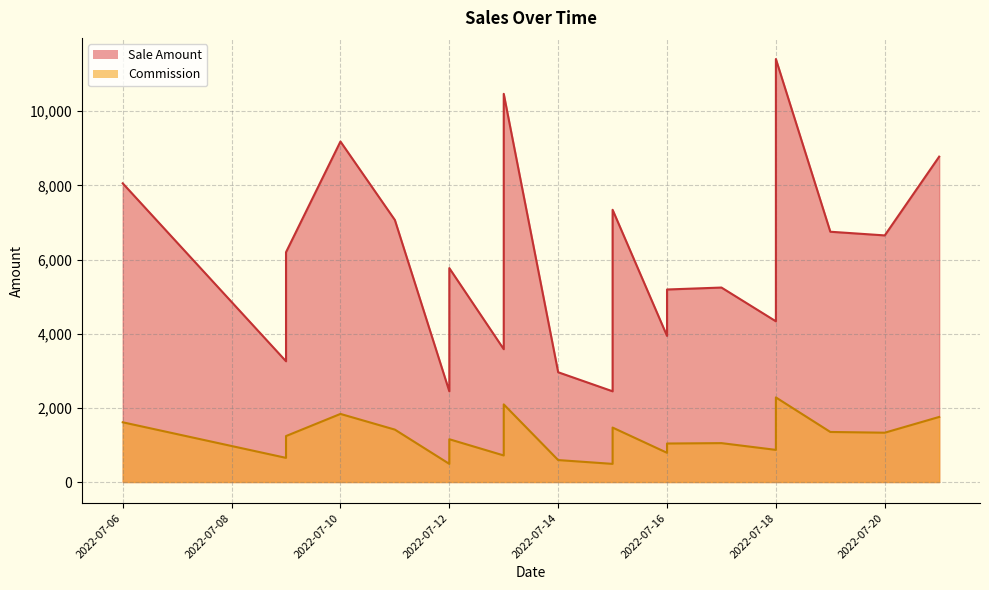

At which label does Sale Amount reach its minimum?

2022-07-12